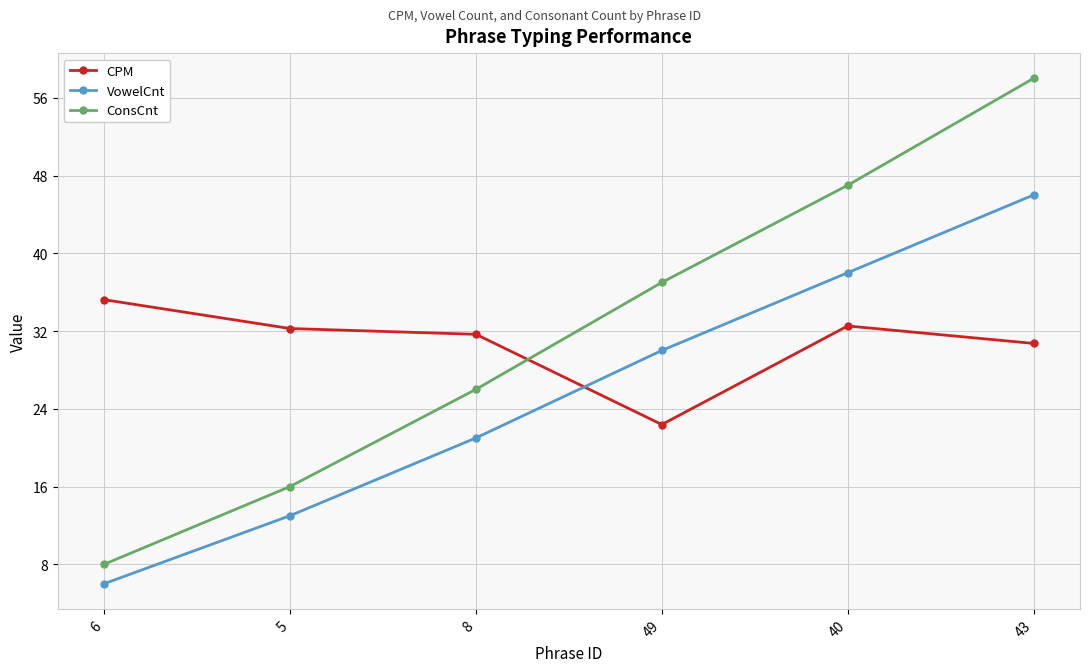

At how many categories does at least one series exceed 41?

2